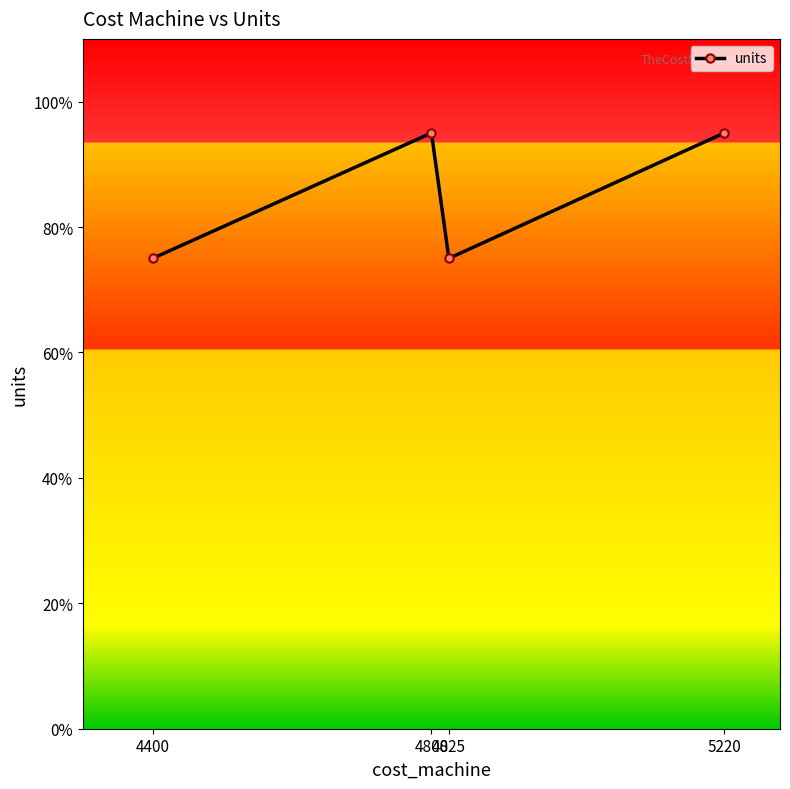

What is the change in value from 4825 to 5220?

+0.2